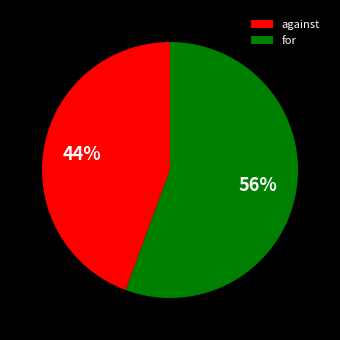

To the nearest percent, what is the combined percentage of for and against?

100%